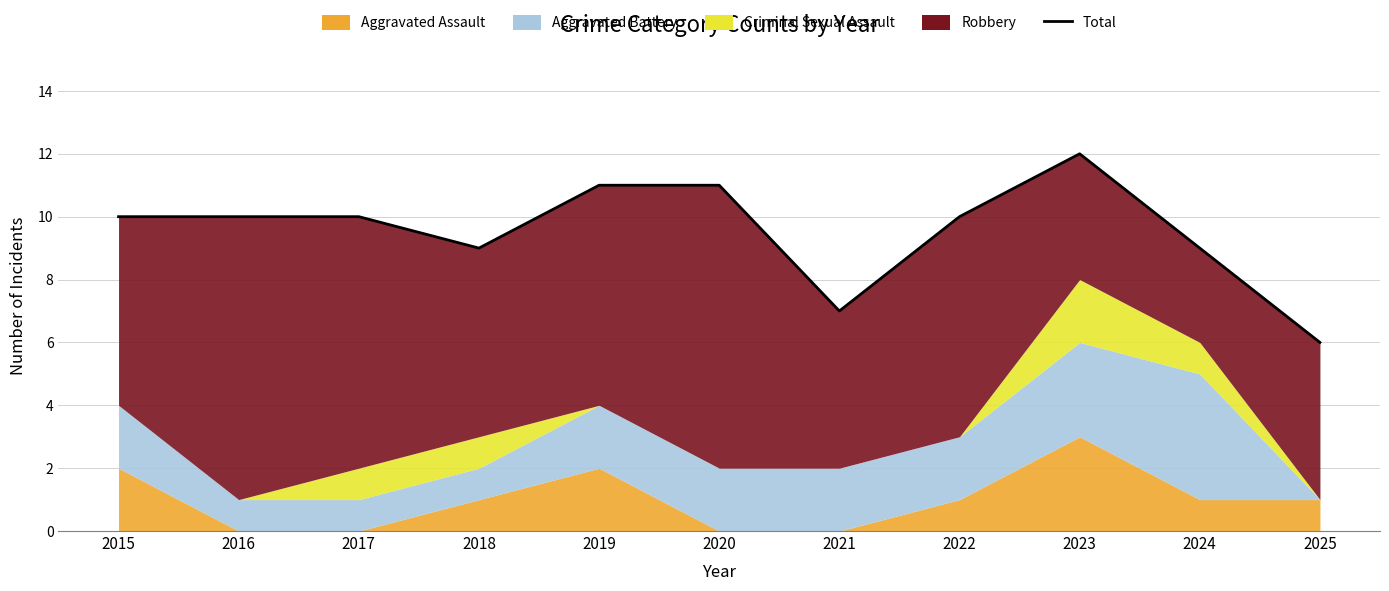

Where is the first local maximum?

2023